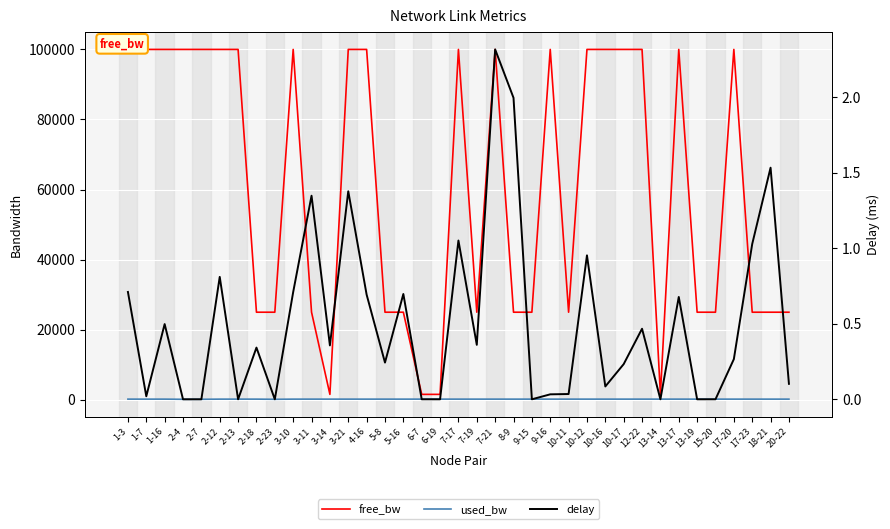

What is the total value across all series at 2-13?

100191.1